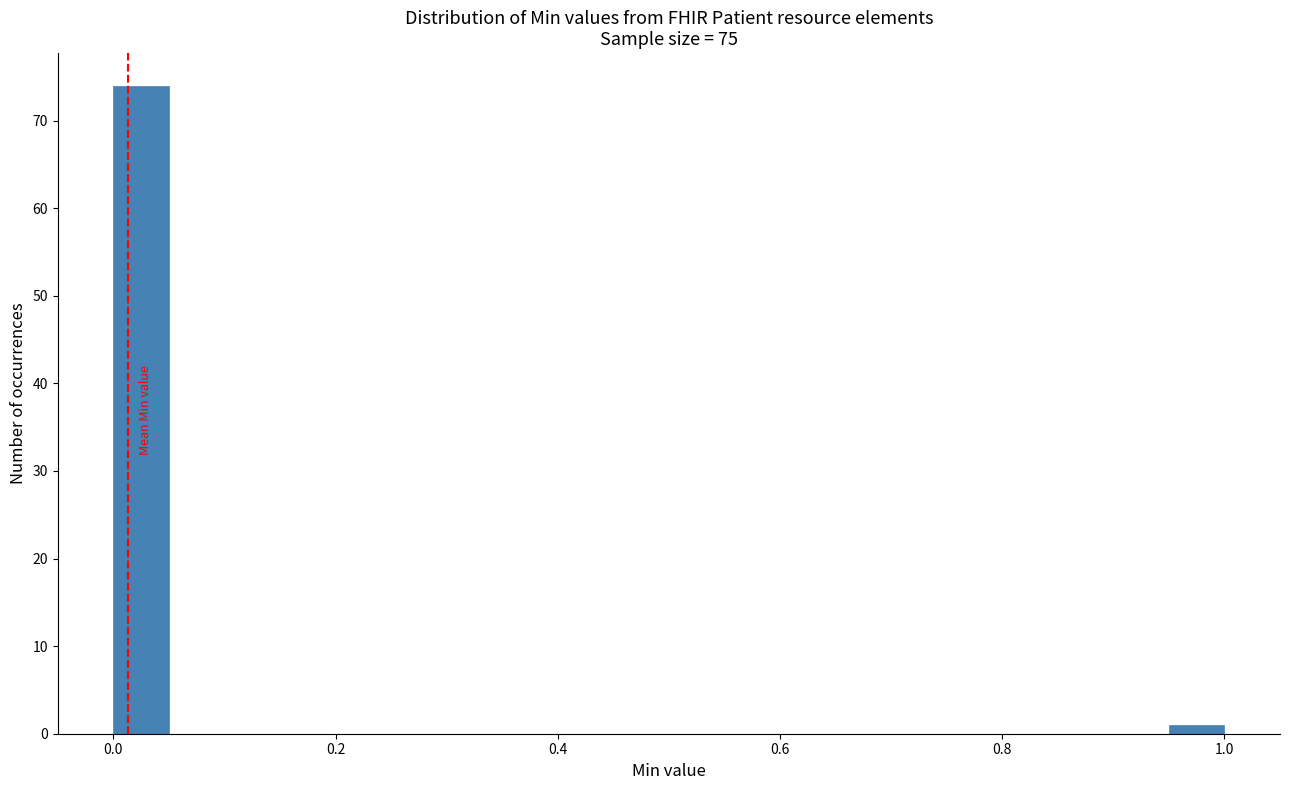

Around what value on the x-axis is the tallest bar? Give the approximate position of its centre, as read against the axis.

0.02